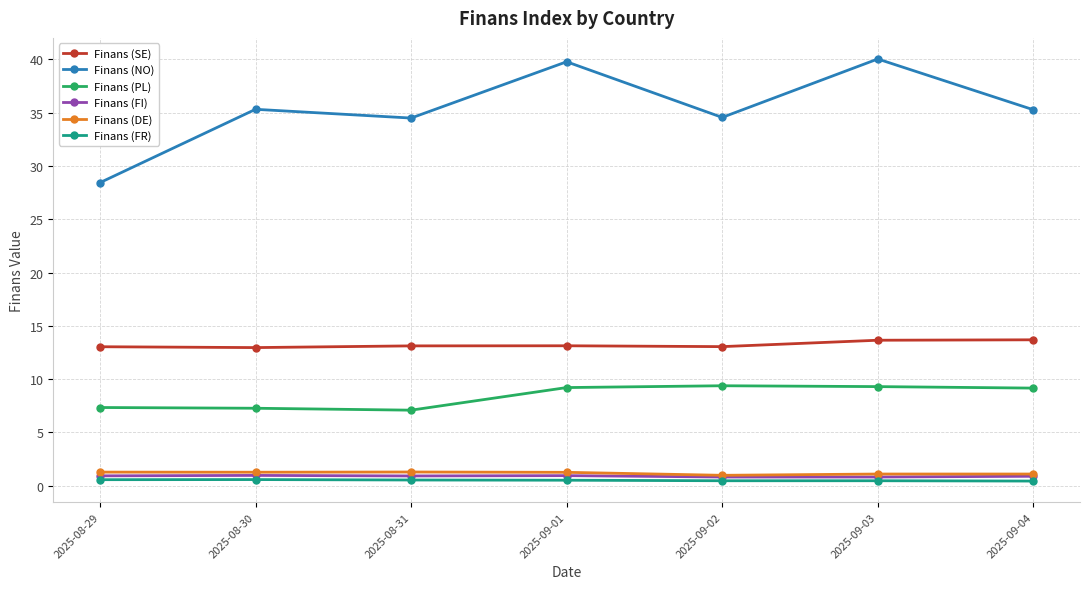

What value does the Finans (PL) series have at 2025-09-03?

9.3